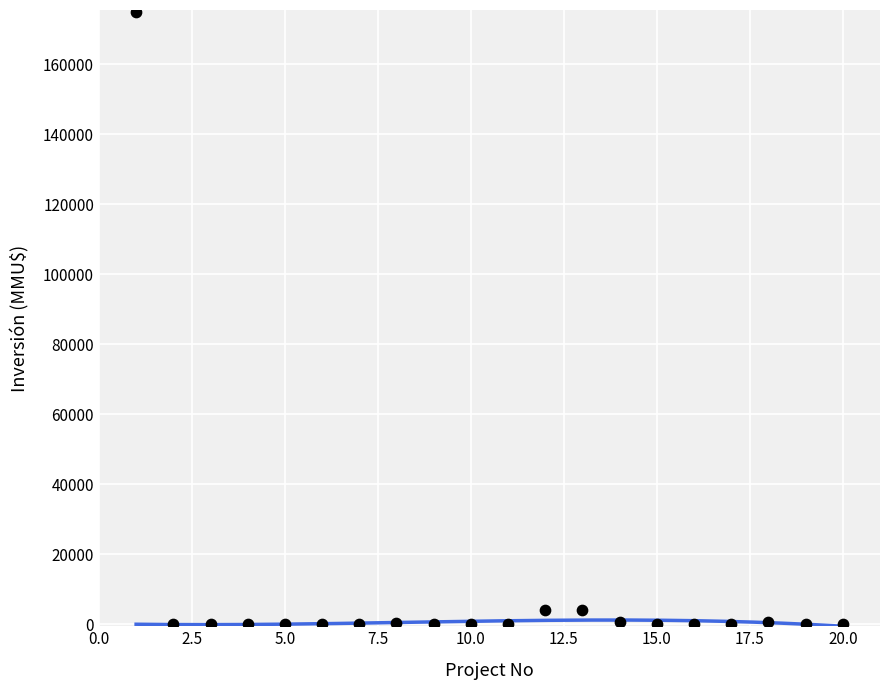

What is the range of X values (max minus min)?

19